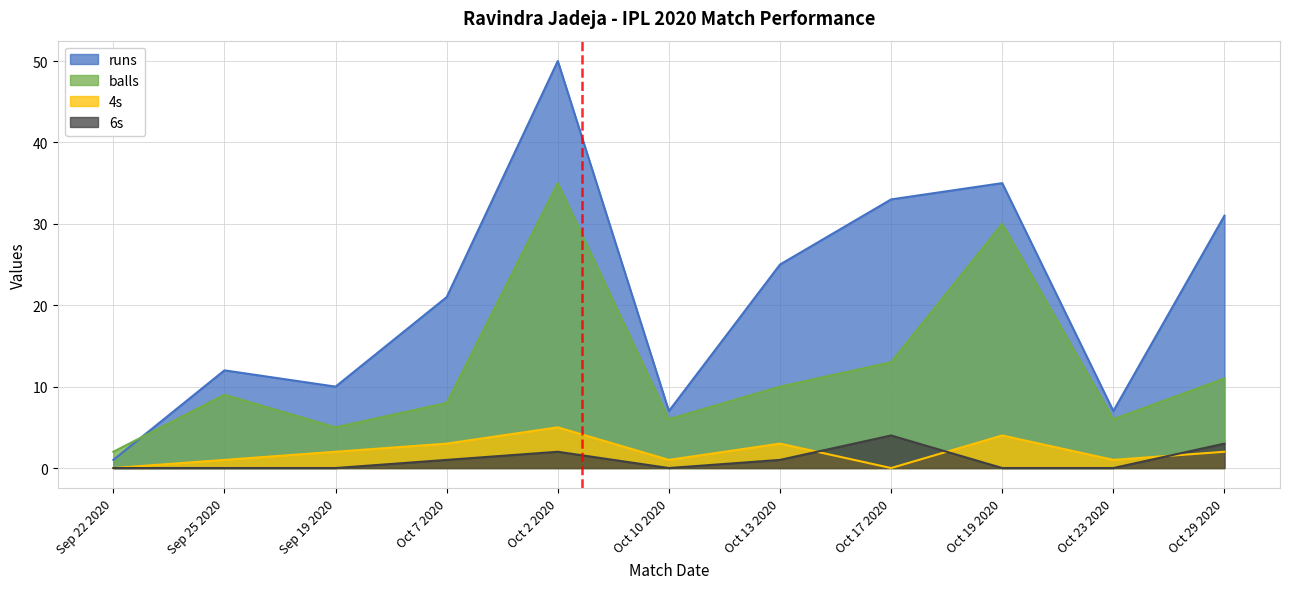

True or false: balls and 6s intersect in this chart.

False